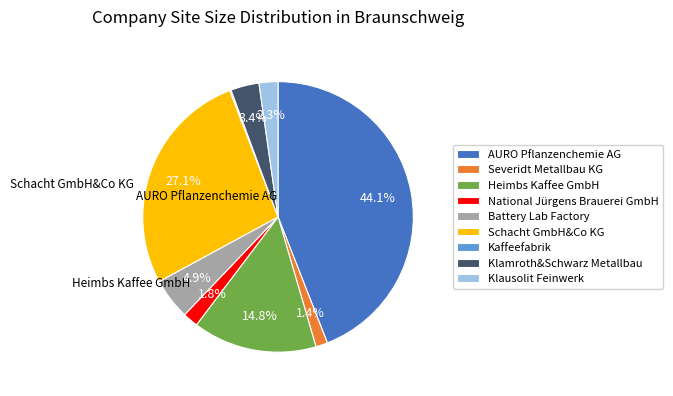

Does any single category account for the majority?

No